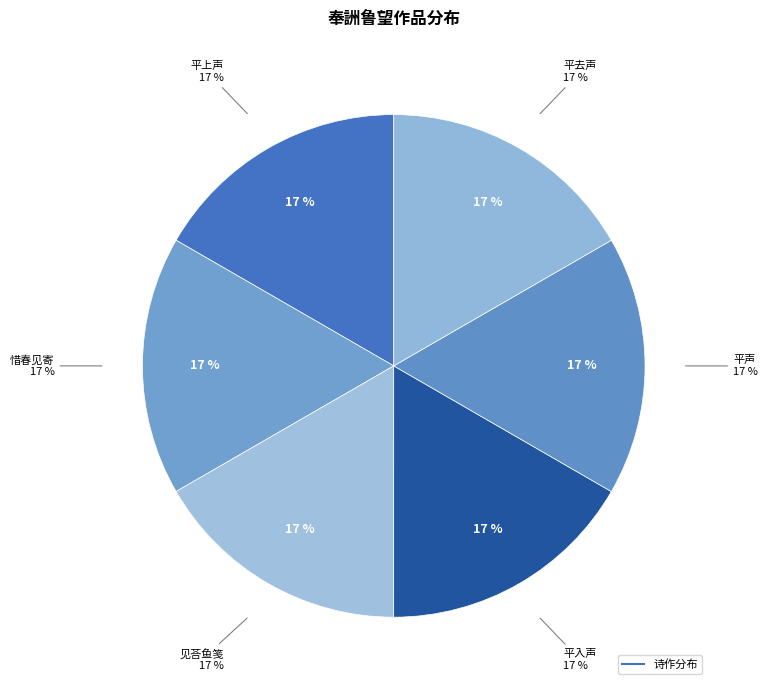

What percentage is the 杂体诗 奉詶鲁望夏日四声四首 平入声 slice, to the nearest percent?

17%